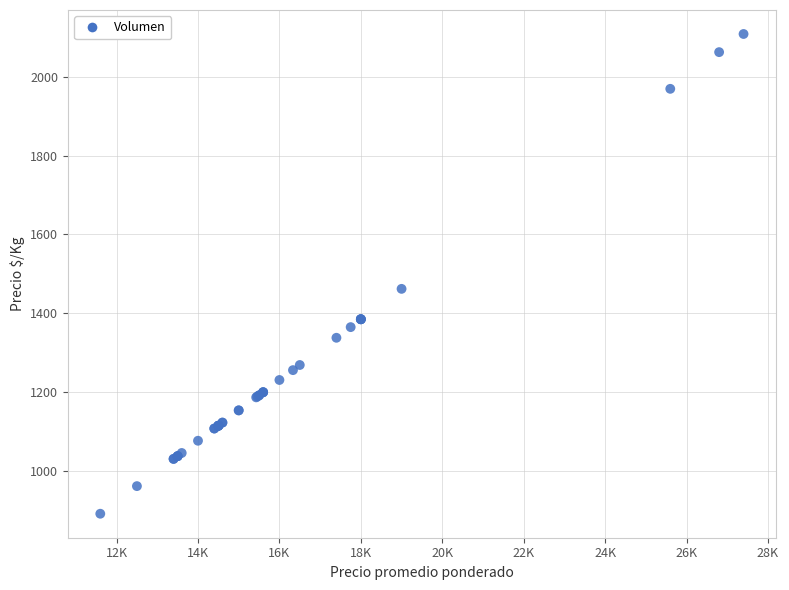

What Y value in the scatter plot is closest to 1500?

1462